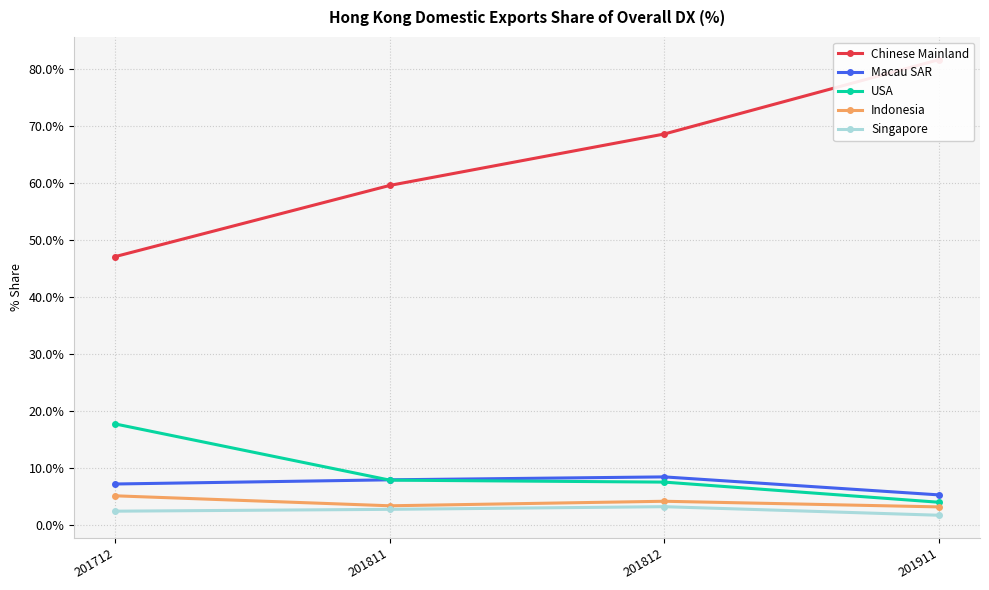

True or false: Indonesia and Chinese Mainland intersect in this chart.

False